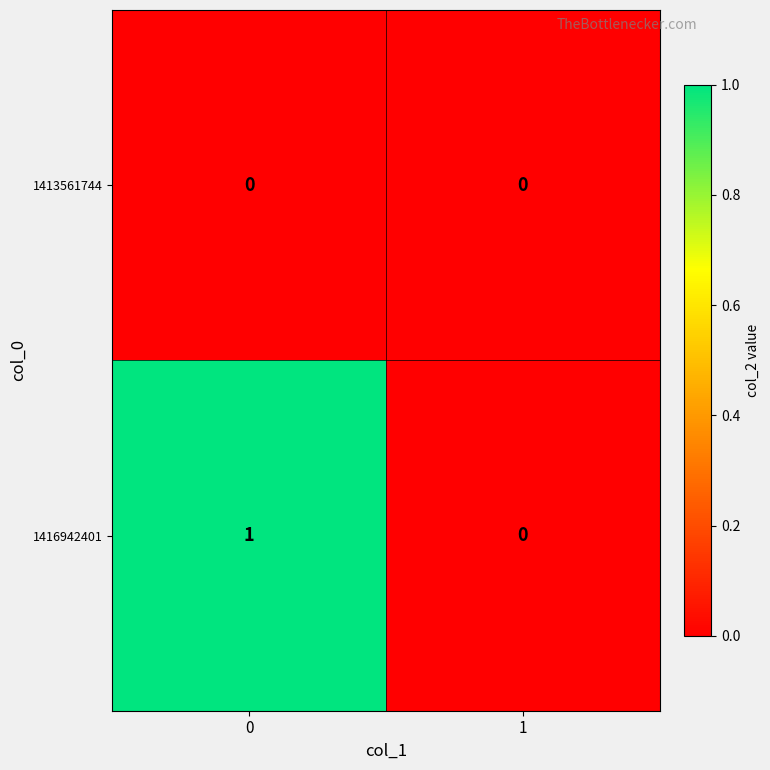

Which series has the widest spread of values?

1416942401